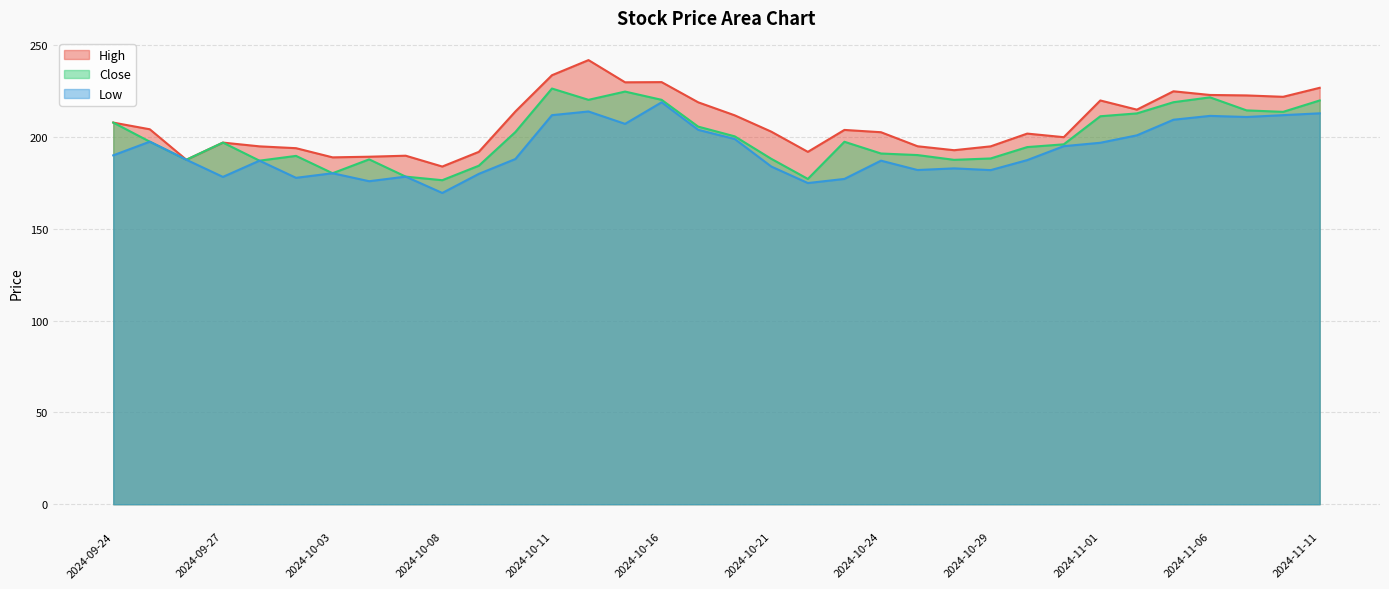

Between 2024-09-24 and 2024-10-24, which is larger?

2024-09-24